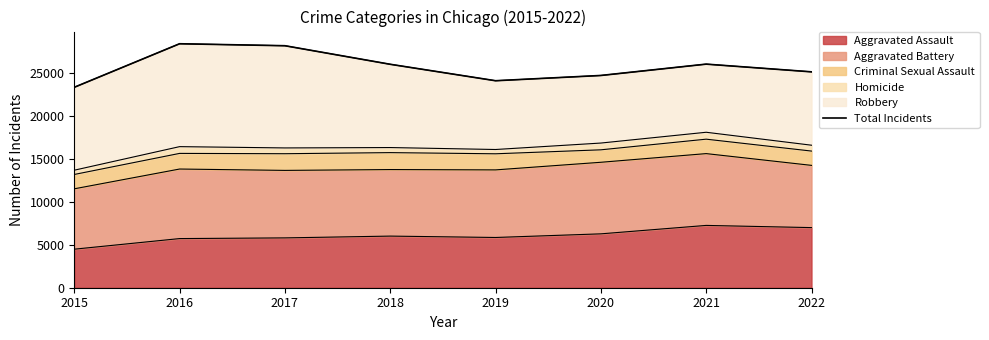

The chart shows a value of 25991 at 2021. True or false?

True